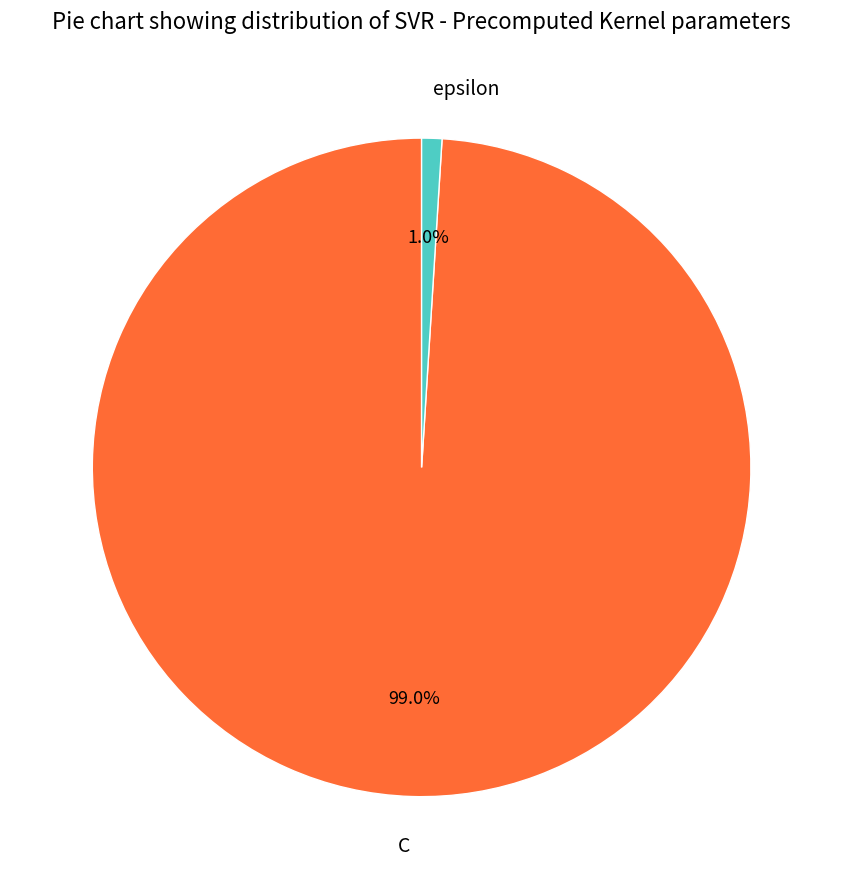

What is the smallest slice in the pie chart?

epsilon